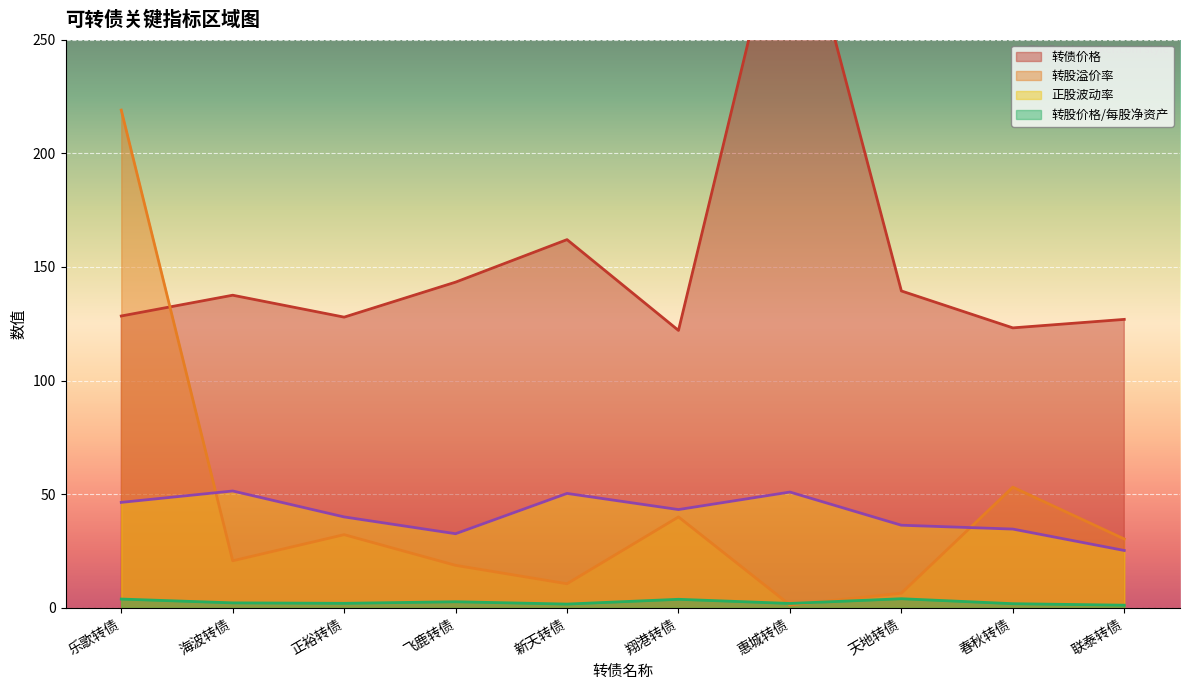

Reading left to right, extract all data points from this chart.

转债价格: 128.4	137.5	127.9	143.3	162.0	122.1	325.0	139.4	123.2	126.9
转股溢价率: 219.0	20.7	32.2	18.7	10.6	40.0	1.3	6.4	53.1	30.3
正股波动率: 46.4	51.4	40.0	32.6	50.3	43.2	50.9	36.4	34.7	25.2
转股价格/每股净资产: 3.9	2.2	2.0	2.7	1.7	3.8	1.9	4.0	1.8	1.2